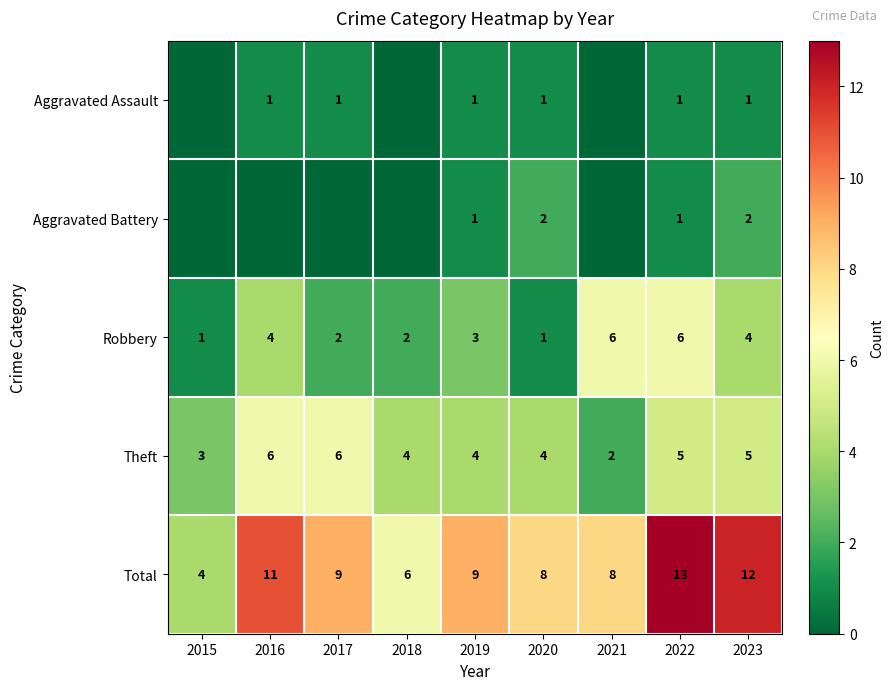

What is the difference between the Theft values at 2022 and 2021?

3